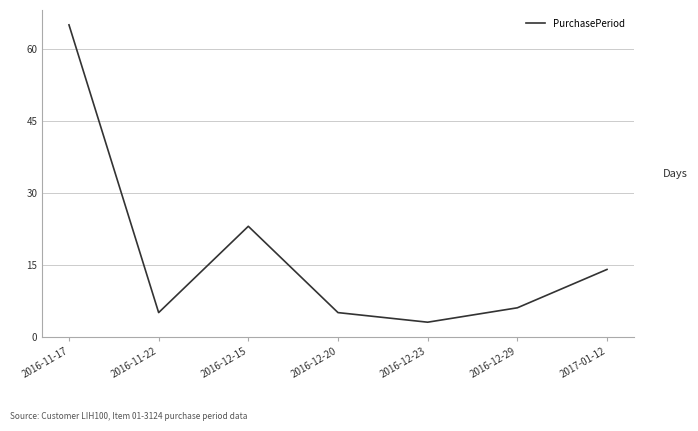

How many lines are shown in the chart?

1